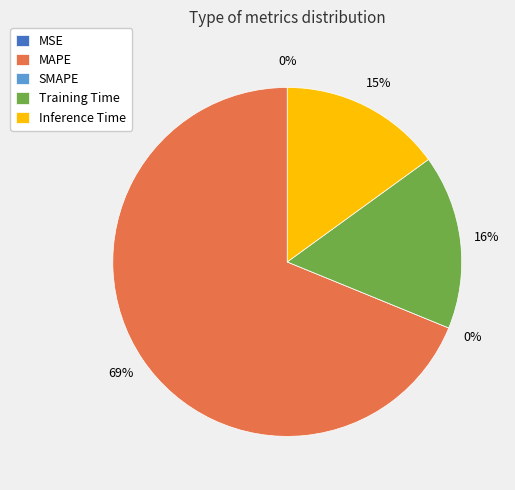

How many segments does this pie chart have?

5